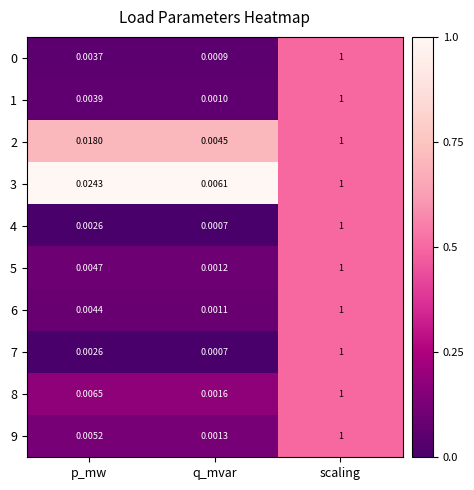

At how many categories does at least one series exceed 0?

3